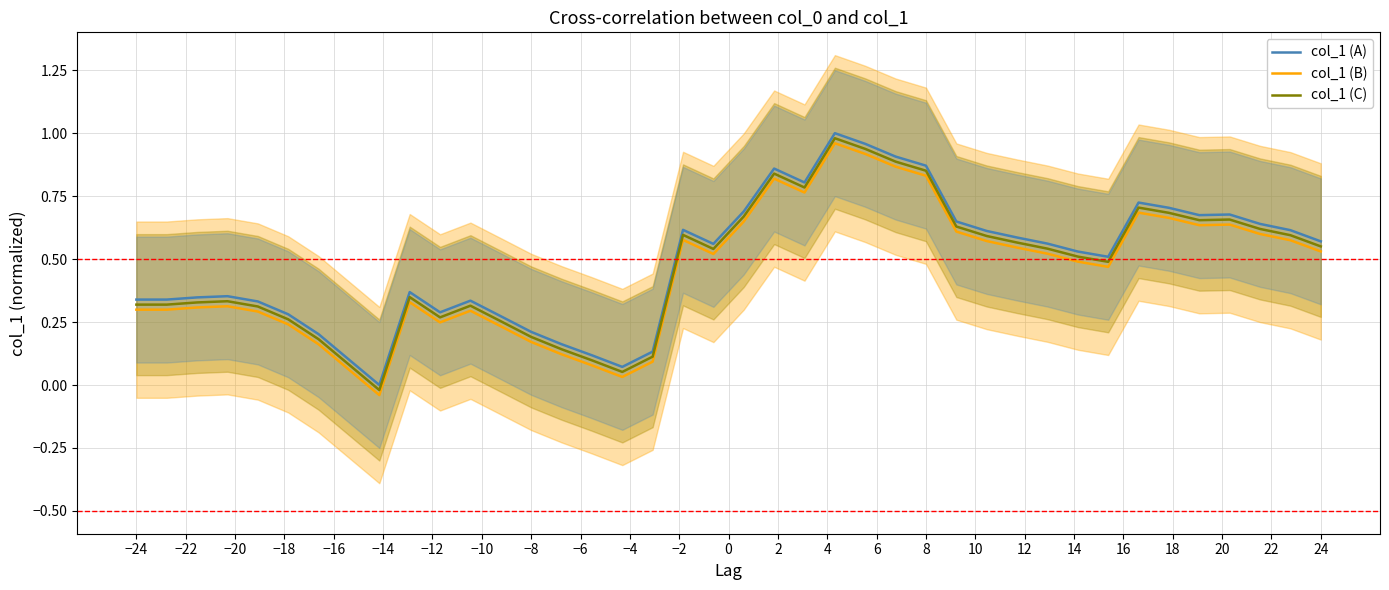

True or false: col_1 (B) and col_1 (A) intersect in this chart.

False